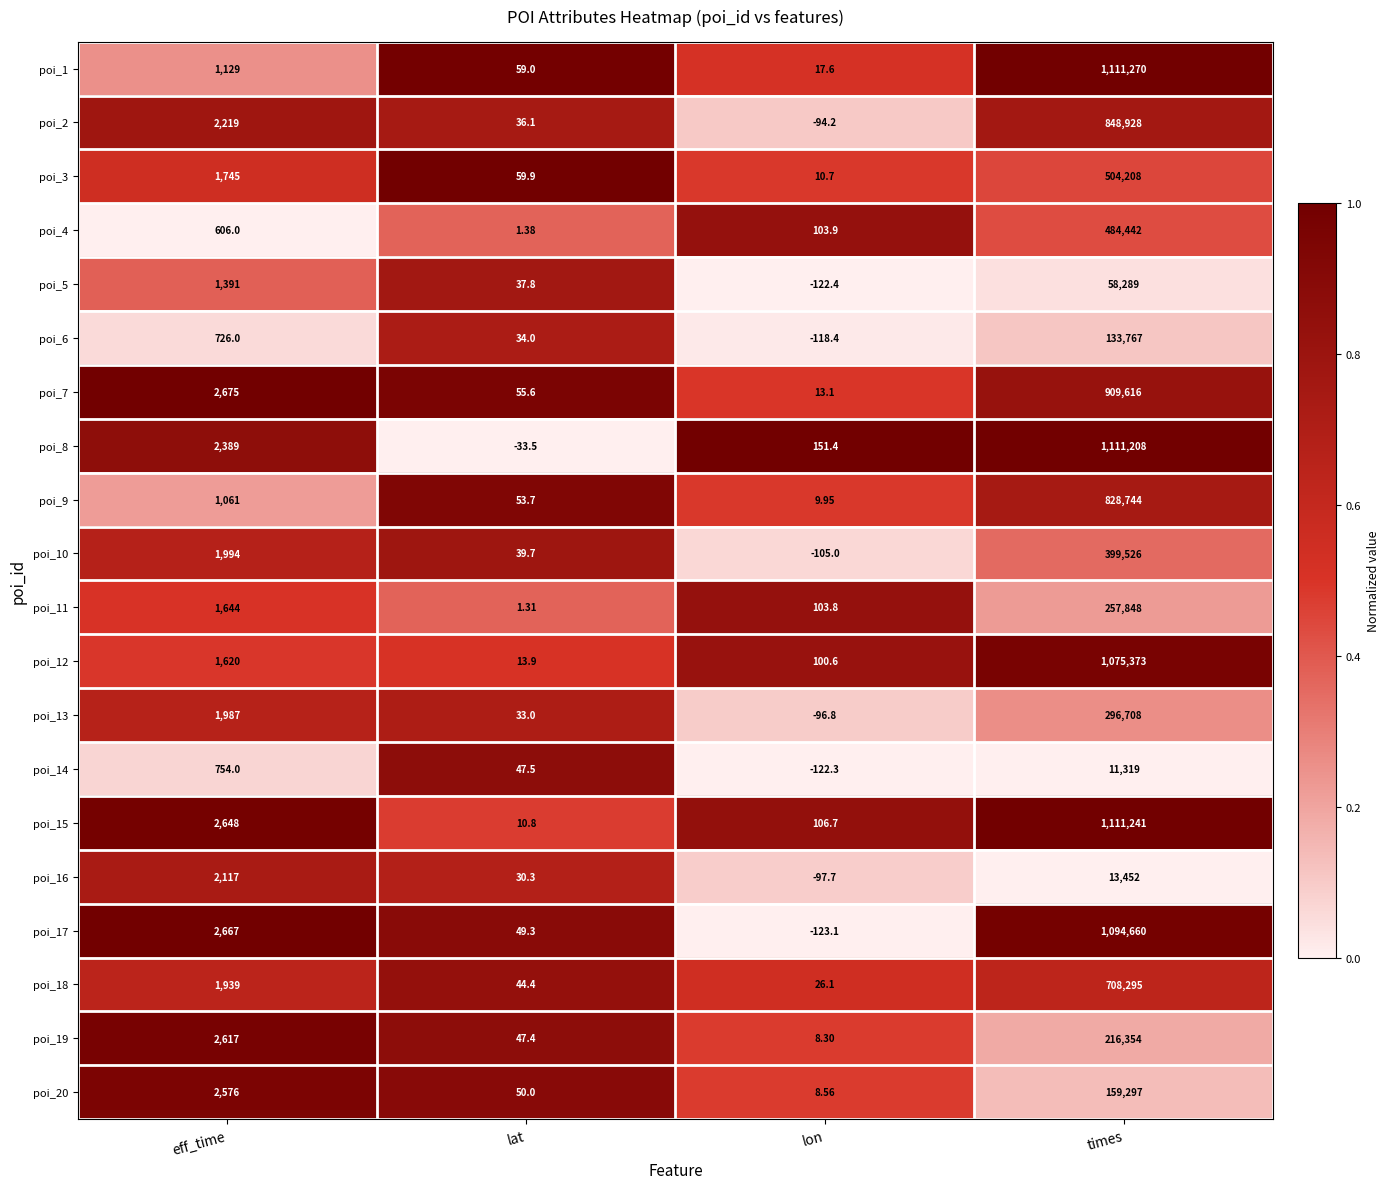

At which category does the chart reach its peak across all series?

times